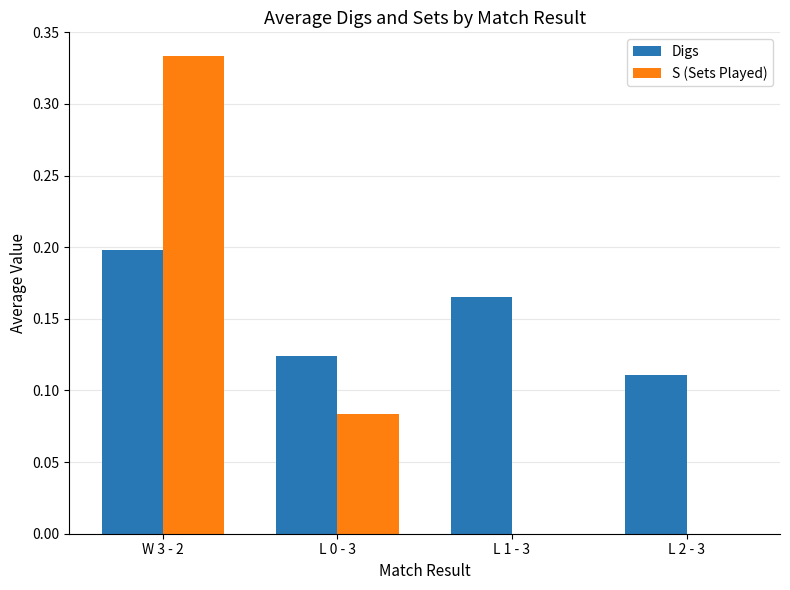

Which series has the largest total across all categories?

Digs